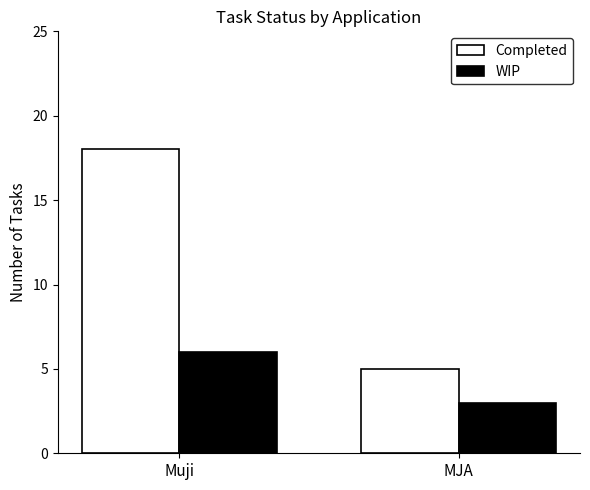

How many distinct data groups are displayed?

2